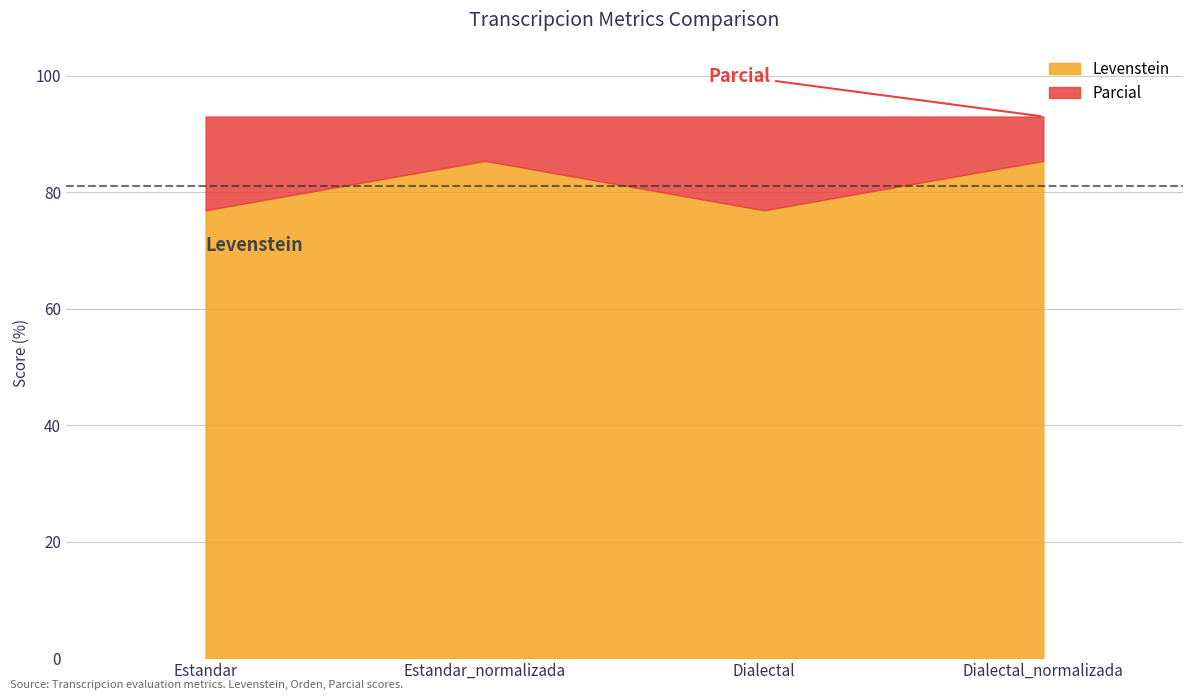

What is the difference between the Levenstein values at Estandar and Estandar_normalizada?

8.5